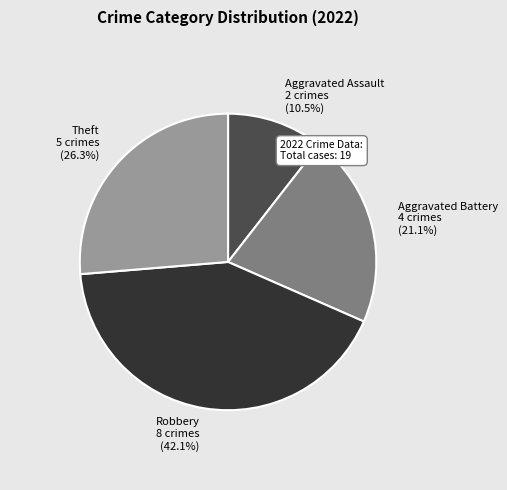

Is there a majority slice in this chart?

No